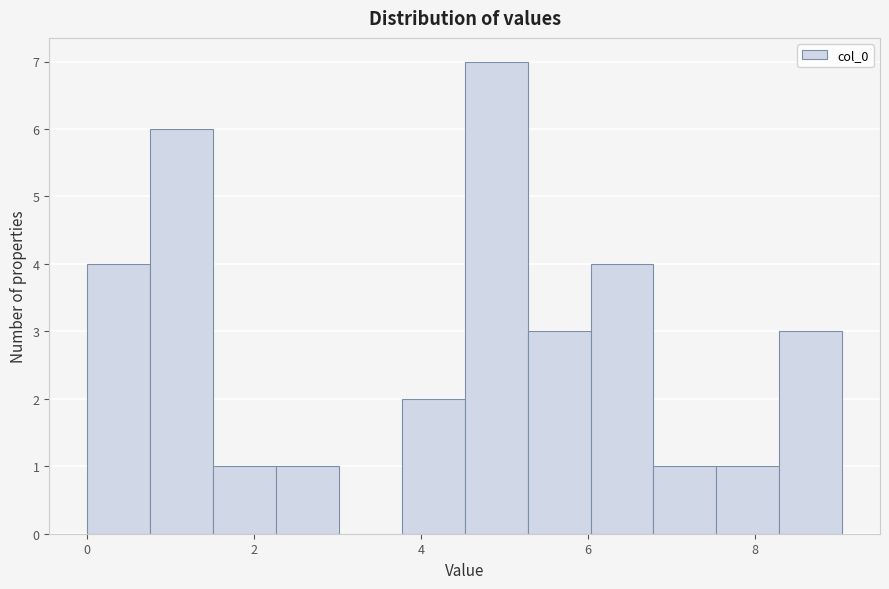

Read against the x-axis, roughly where is the centre of the tallest bar?

4.8